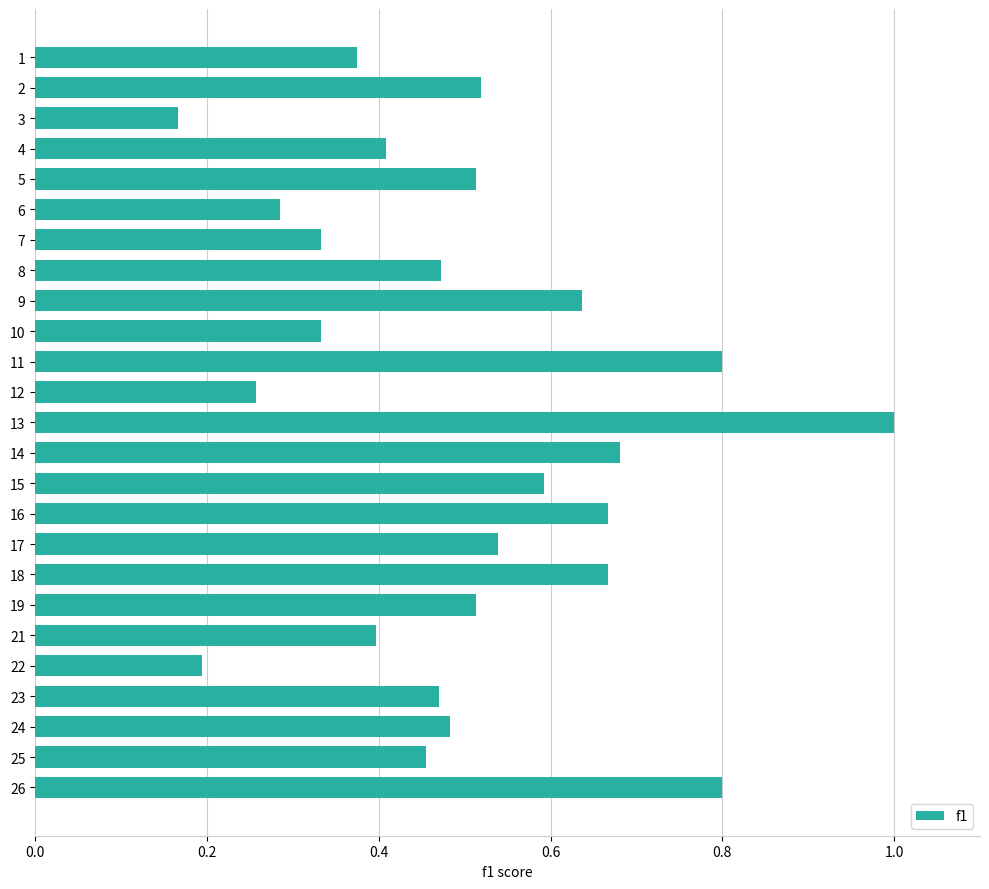

What is the value of the 13th bar from the top?

1.0